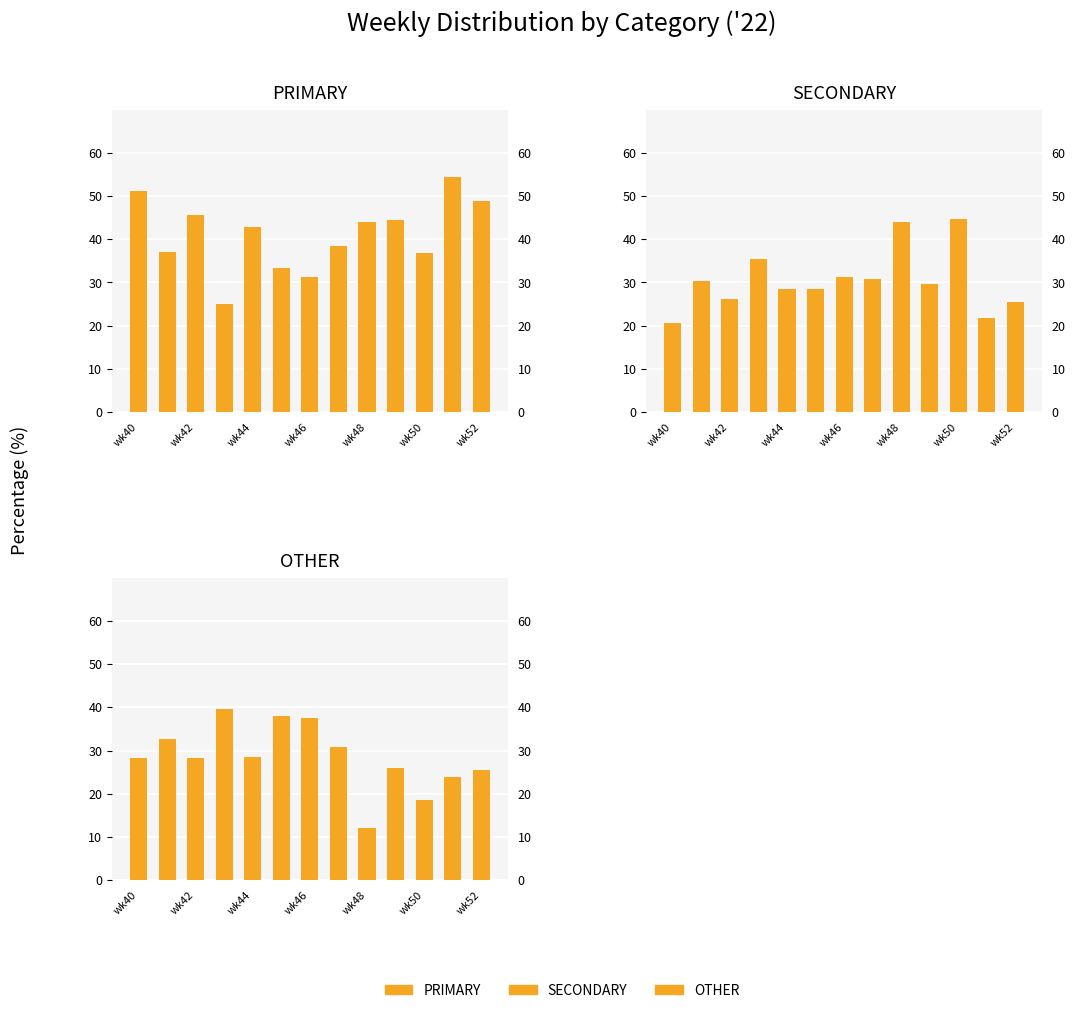

What is the spread (max minus min) of values at wk40?

30.8